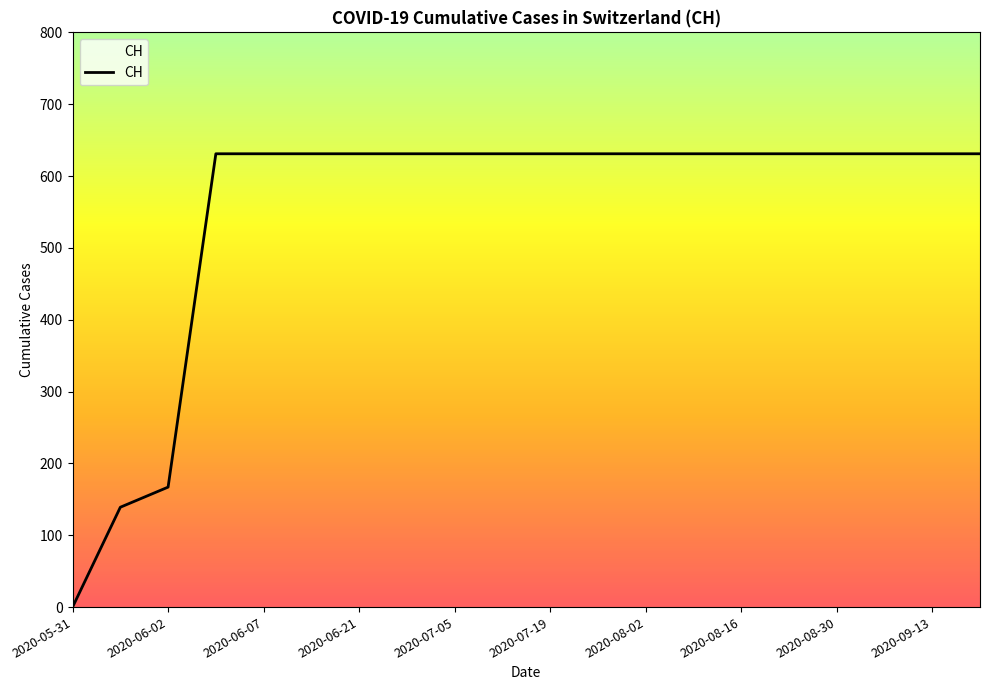

What is the difference between the maximum and minimum values?

631